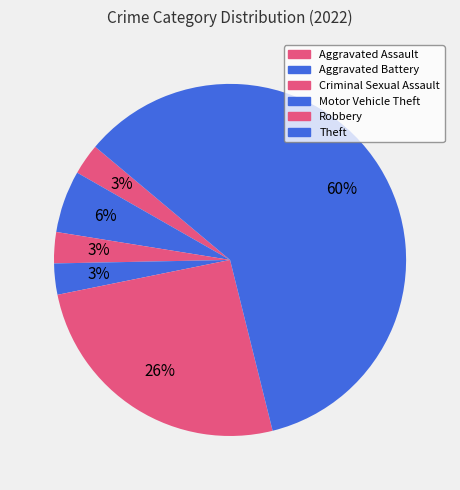

Count the number of slices in the pie.

6